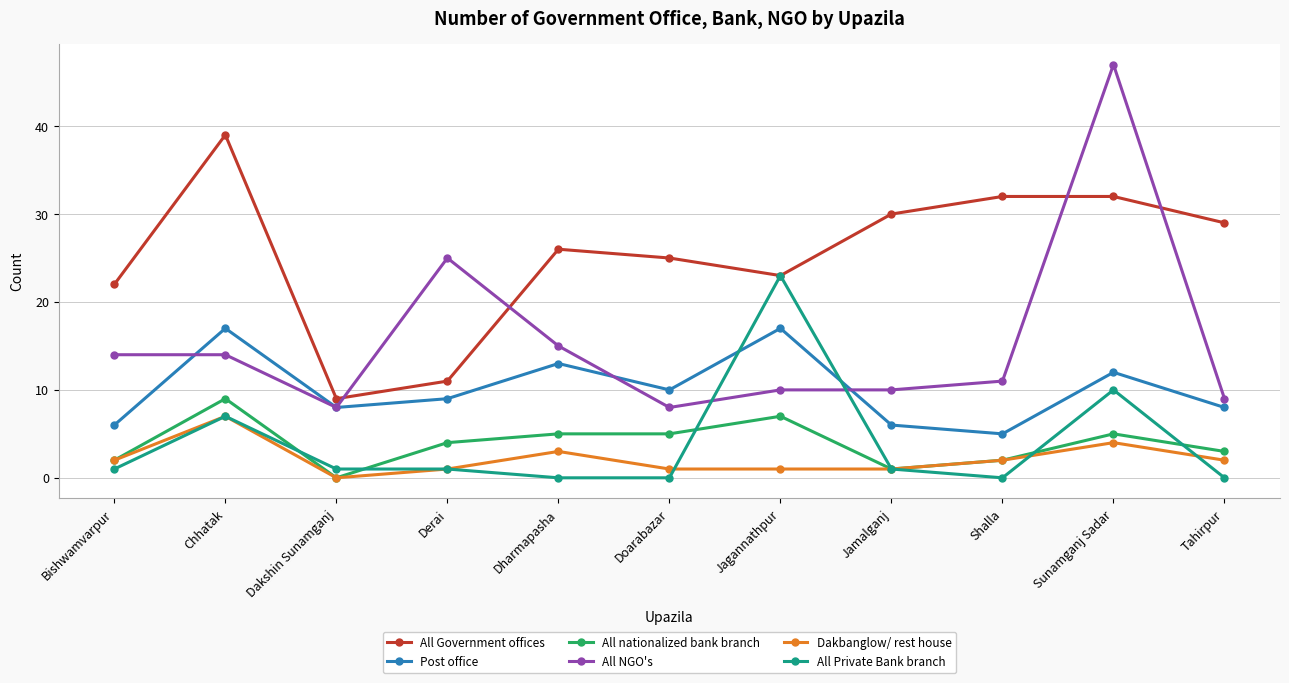

How many data points in Dakbanglow/ rest house are less than 2?

5